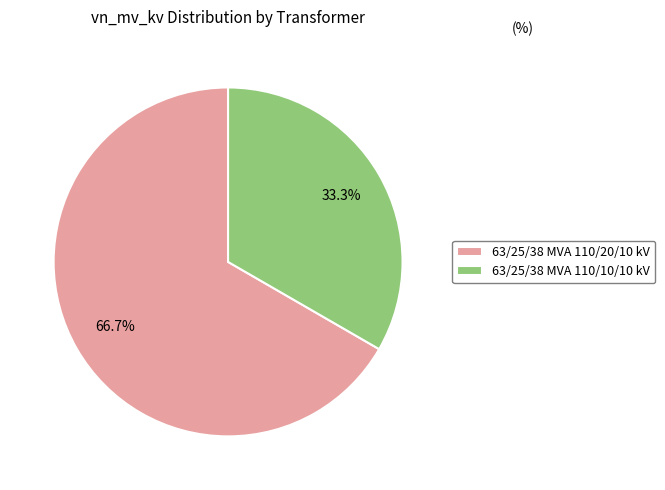

To the nearest percent, what portion does 63/25/38 MVA 110/10/10 kV represent?

33%